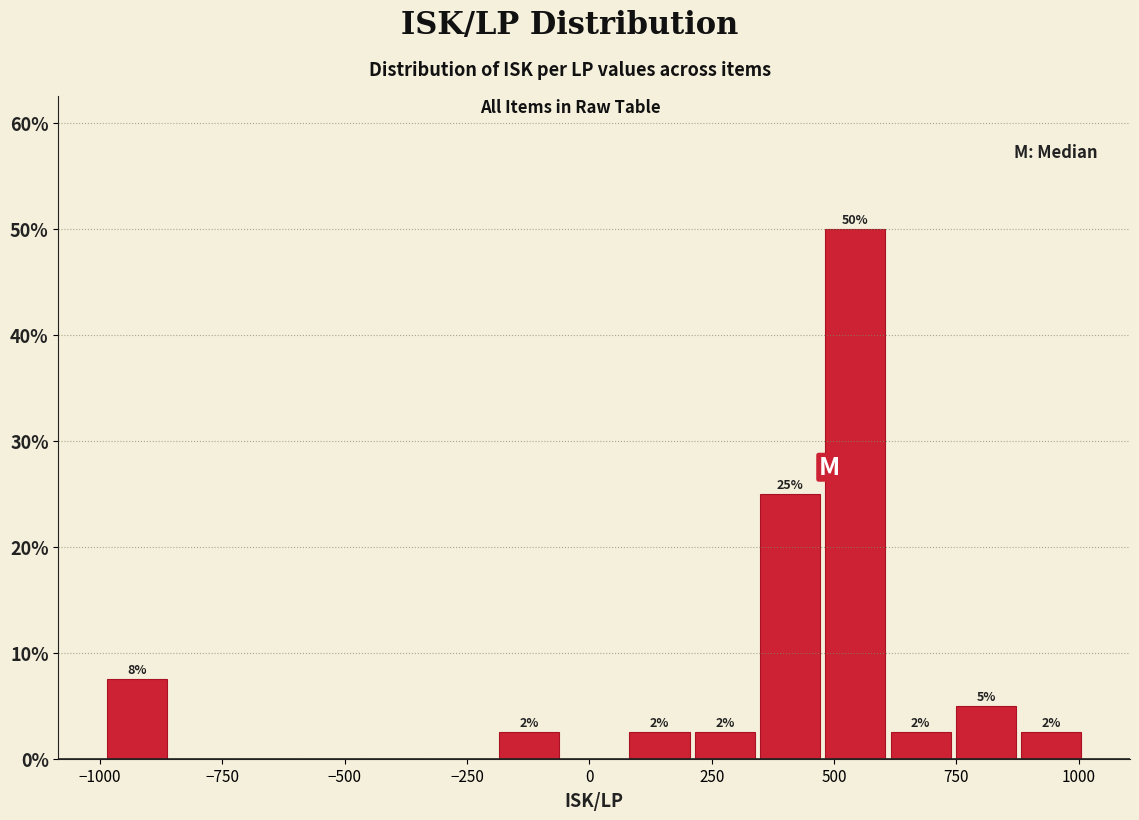

Around what value on the x-axis is the tallest bar? Give the approximate position of its centre, as read against the axis.

550